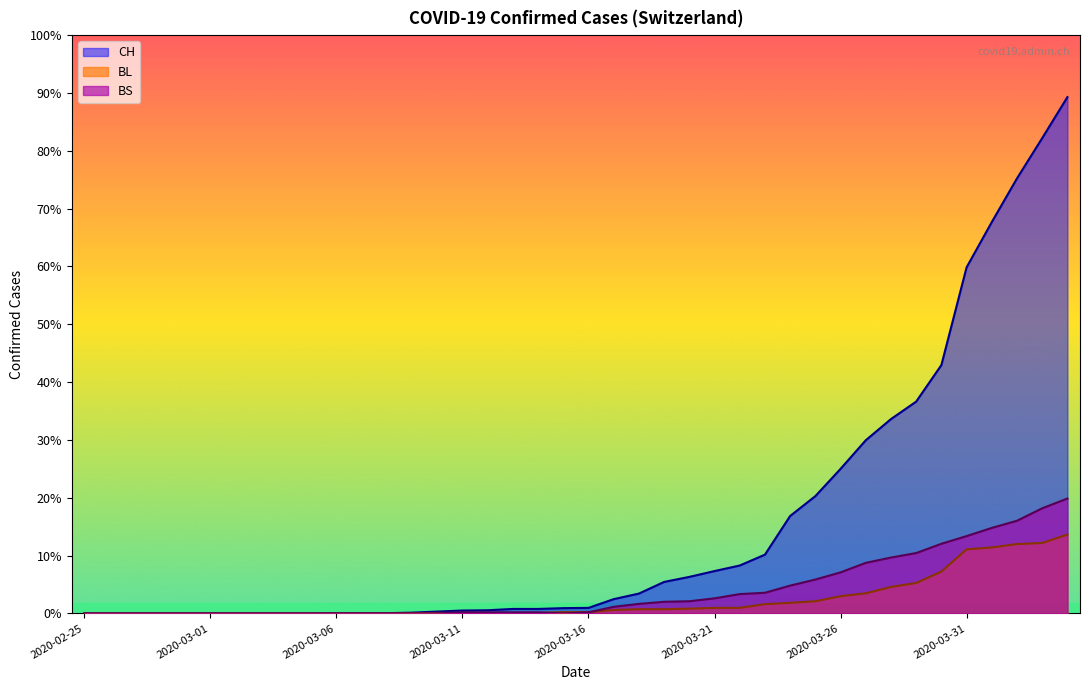

What is the label of the 31st point from the right?

2020-03-05